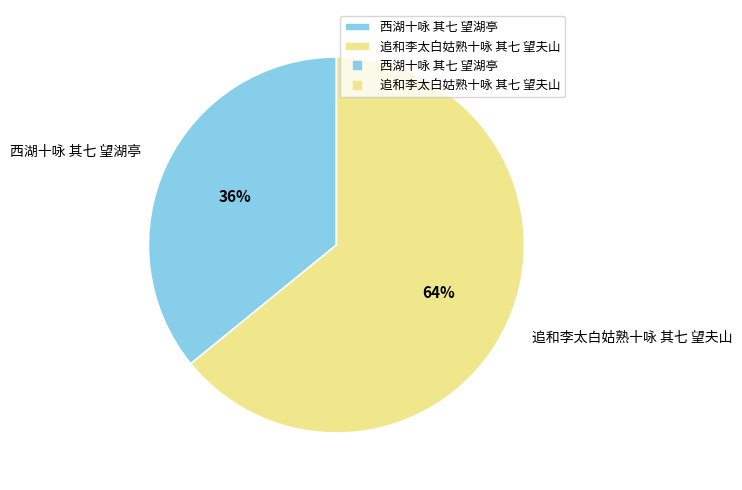

What is the ratio of the value at 西湖十咏 其七 望湖亭 to the value at 追和李太白姑熟十咏 其七 望夫山?

0.6